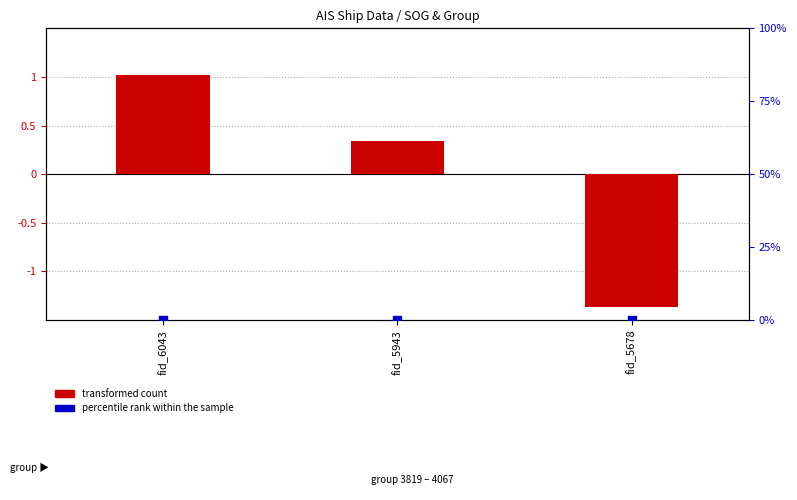

At how many categories does at least one series exceed 0?

2